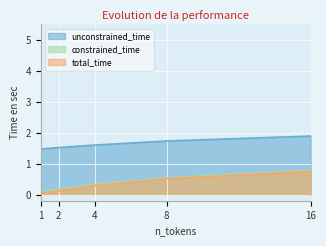

Reading left to right, extract all data points from this chart.

unconstrained_time: 1.5	1.5	1.6	1.7	1.9
total_time: 0.0	0.1	0.3	0.5	0.7
constrained_time: 0.1	0.2	0.3	0.5	0.8